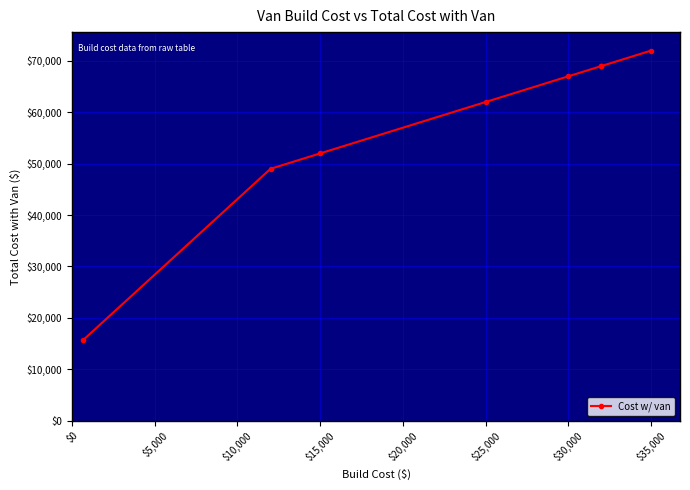

How many data points does each series have?

8